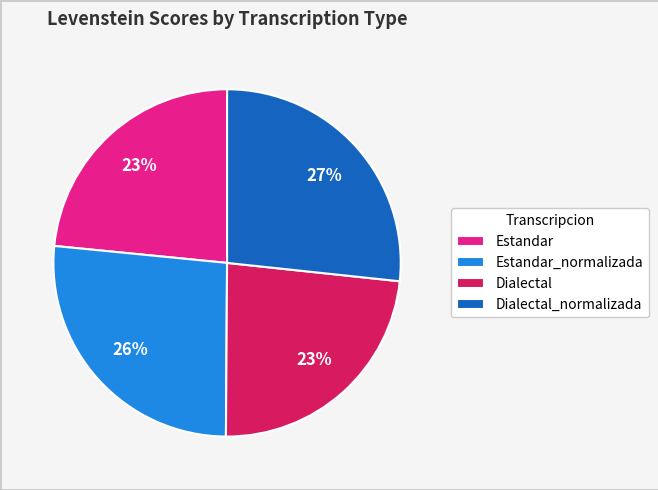

To the nearest percent, what is the average slice percentage?

25%